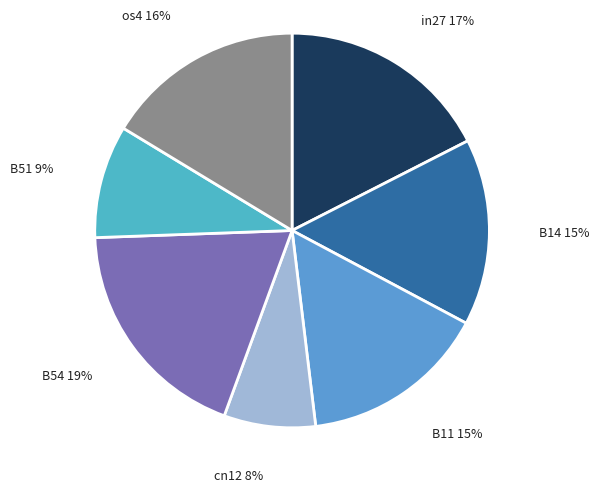

Which category has the biggest portion of the pie?

B54